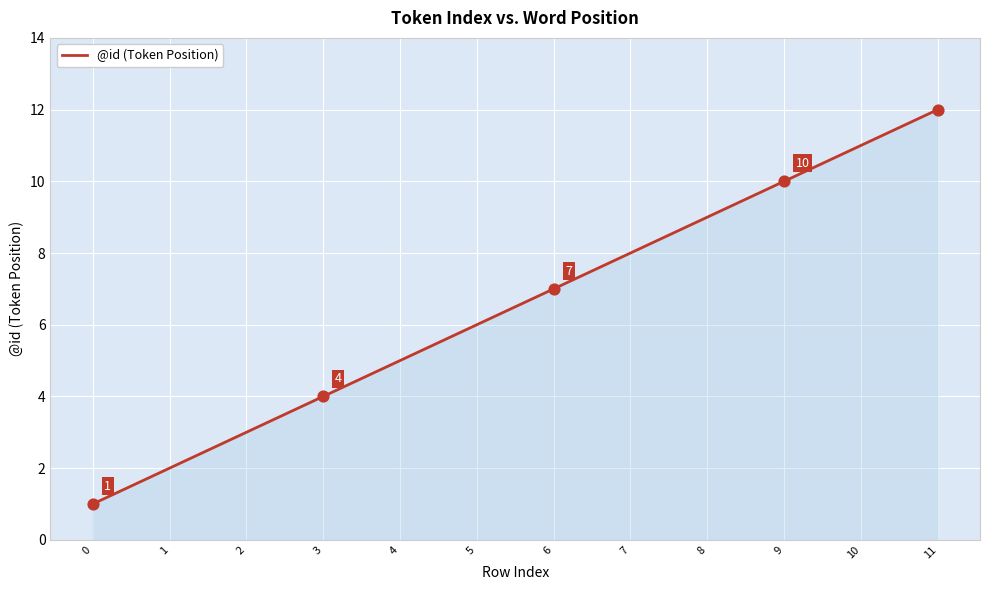

What is the change in value from 8 to 10?

+2